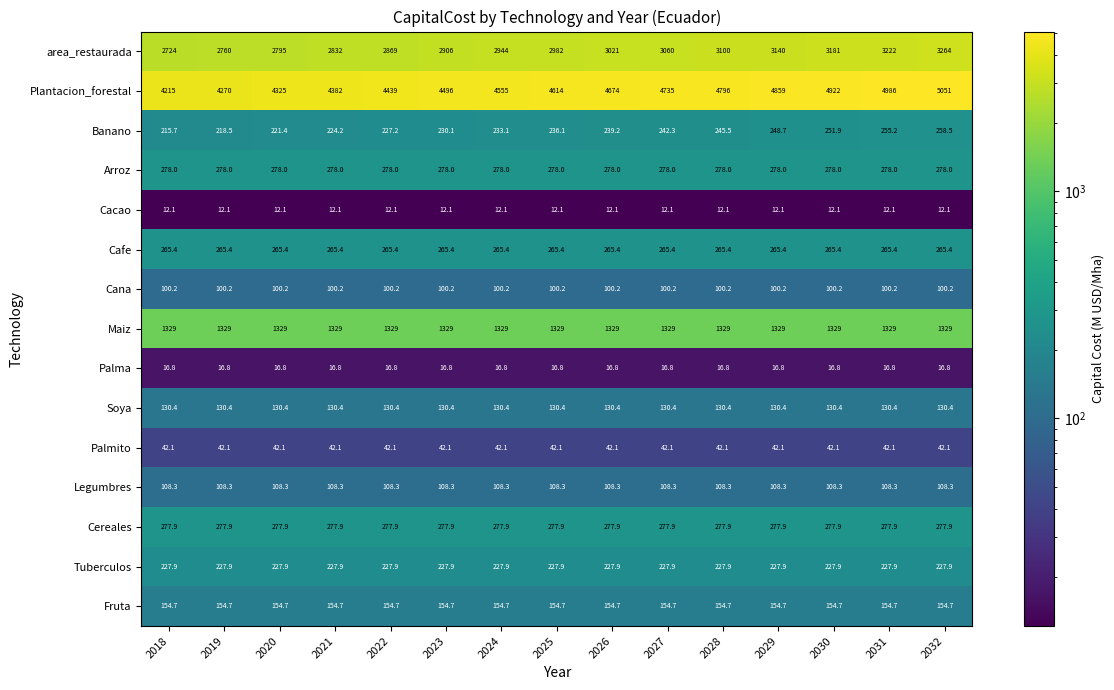

Rank the series at 2029 from highest to lowest value.

Plantacion_forestal, area_restaurada, Maiz, Arroz, Cereales, Cafe, Banano, Tuberculos, Fruta, Soya, Legumbres, Cana, Palmito, Palma, Cacao